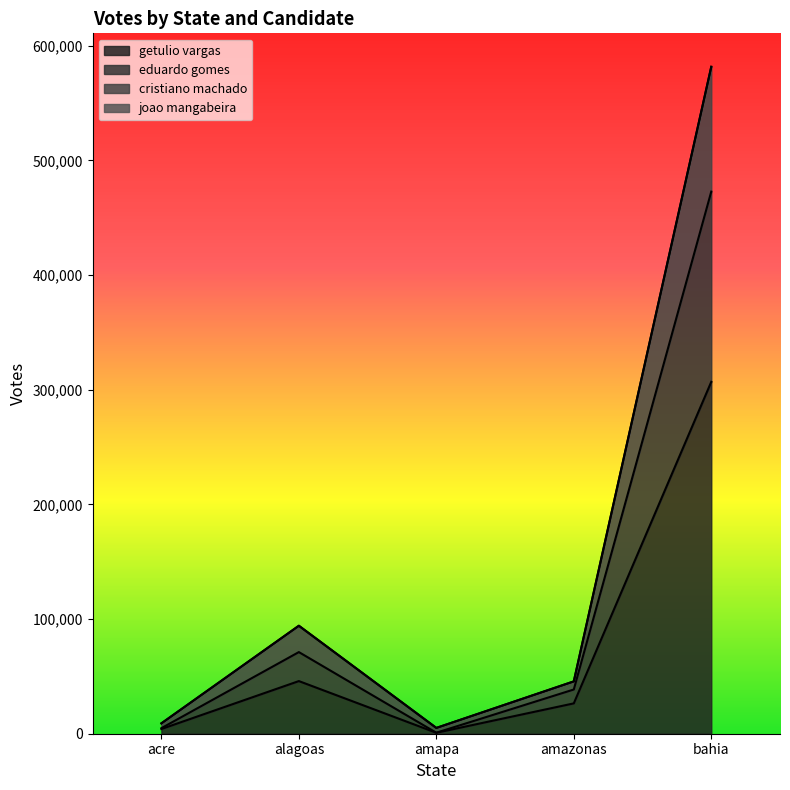

The value of eduardo gomes at acre is 4417. True or false?

False